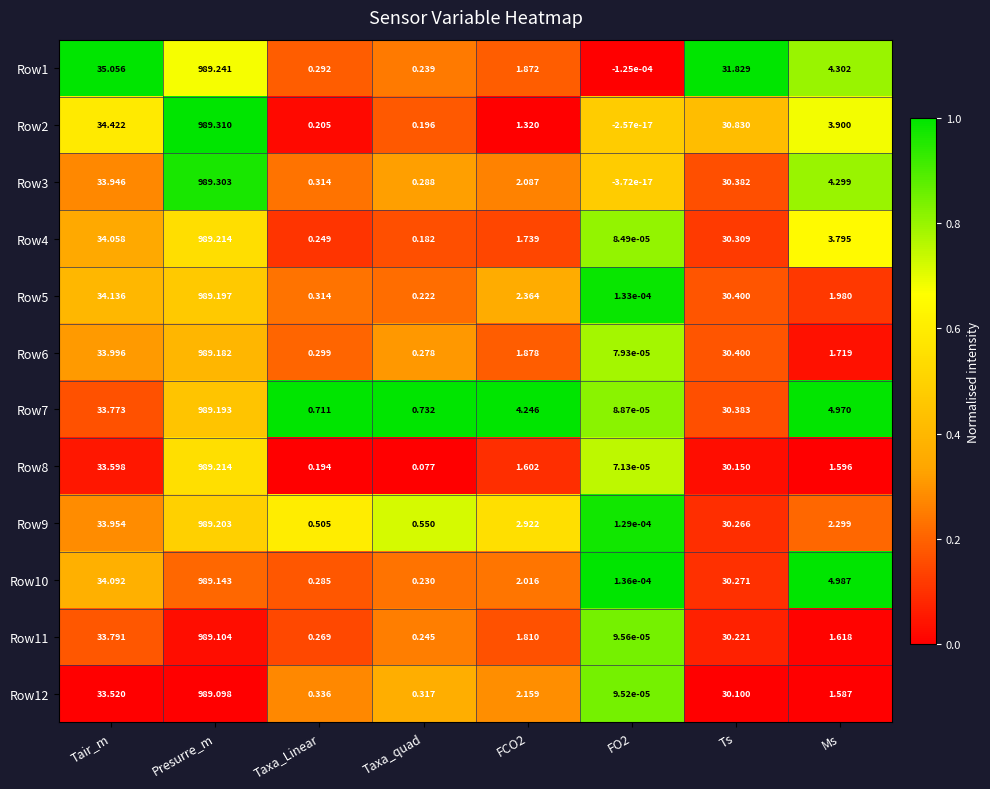

Which category has the highest value across all series?

Presurre_m